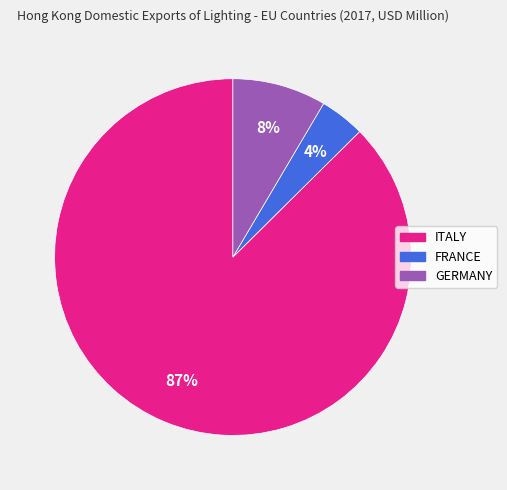

Which category has the smallest portion of the pie?

FRANCE